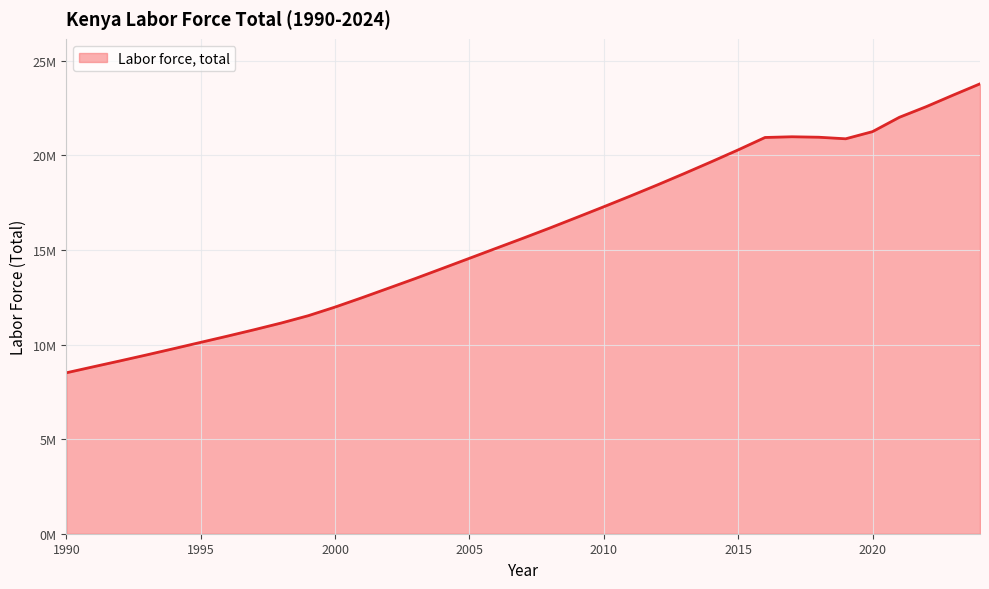

Does the chart display data point markers on the line(s)?

No